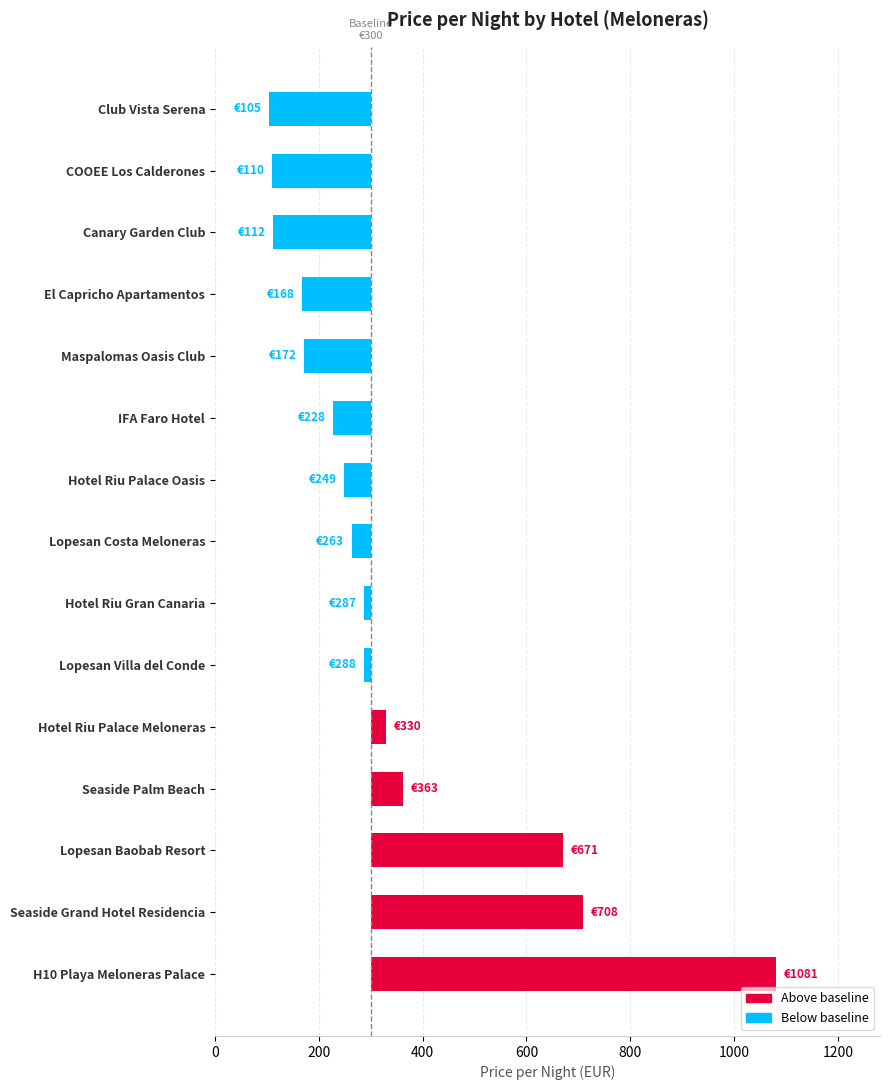

Is it true that the value at El Capricho Apartamentos is -198?

False